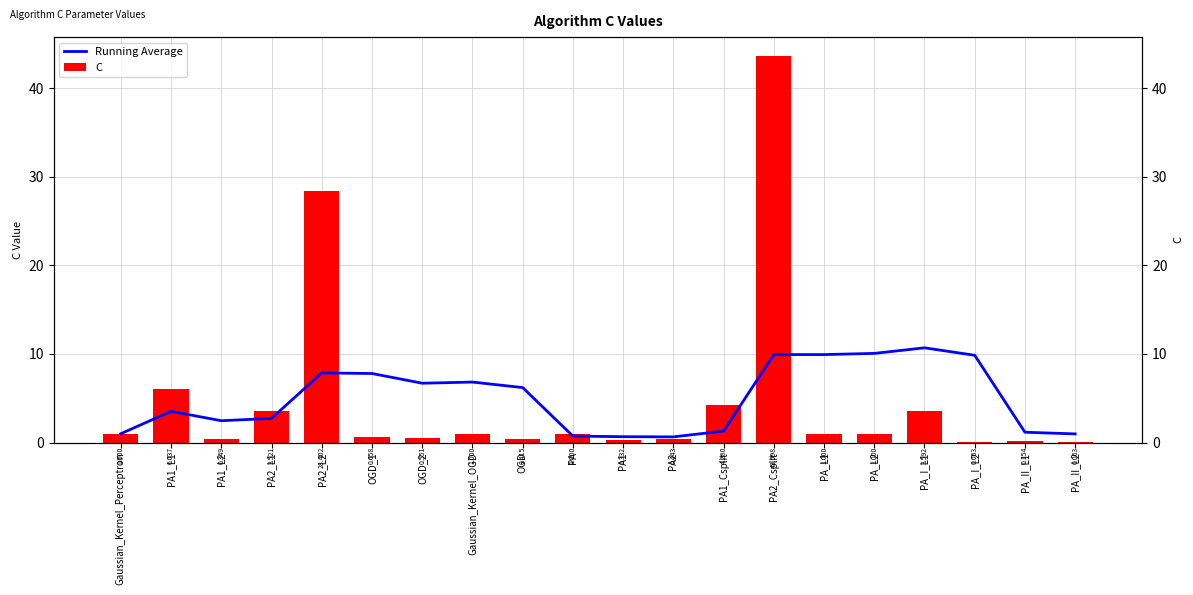

Count the number of categories in the chart.

20